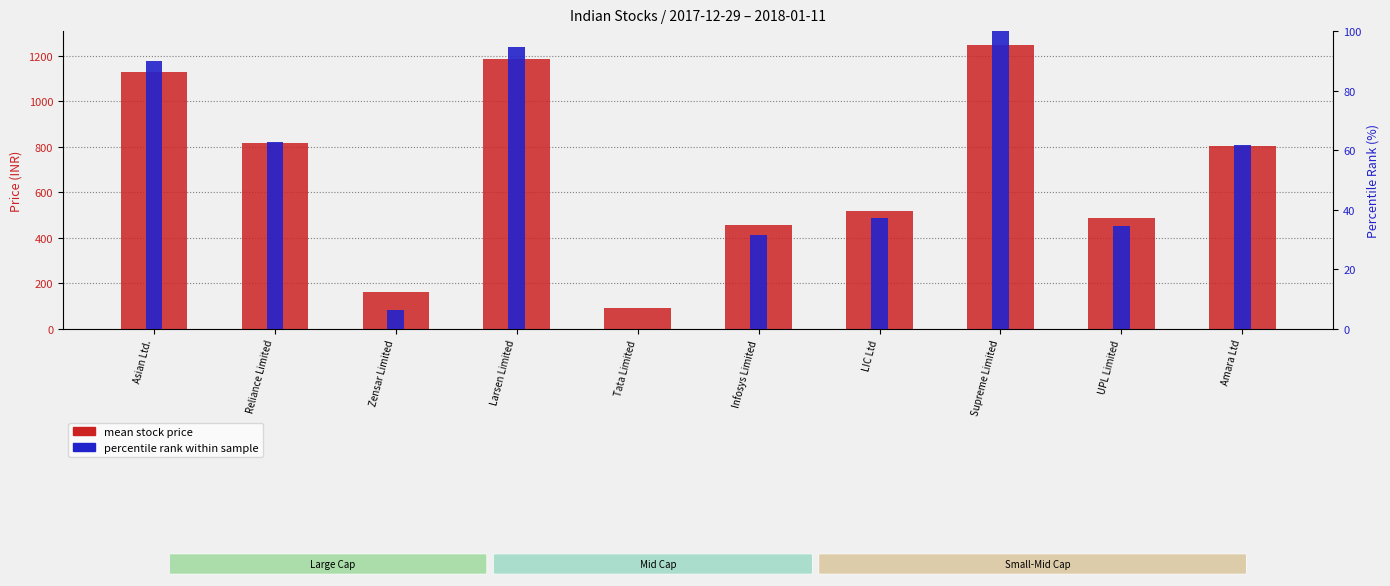

What is the value of the mean price (primary) bar at the 1st from the left?

1129.4